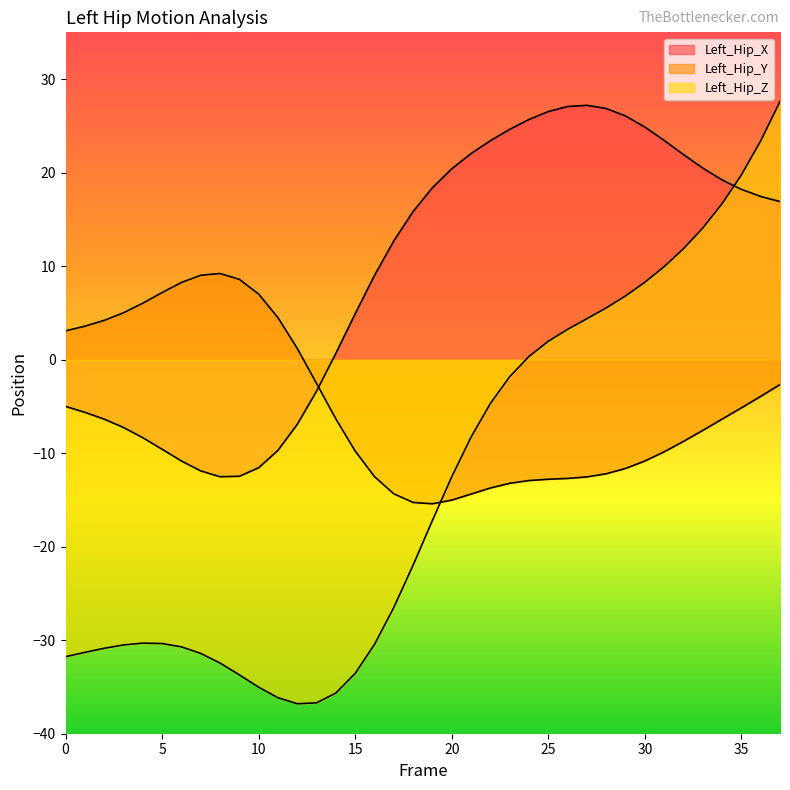

Which has a higher value, 30 or 1?

30